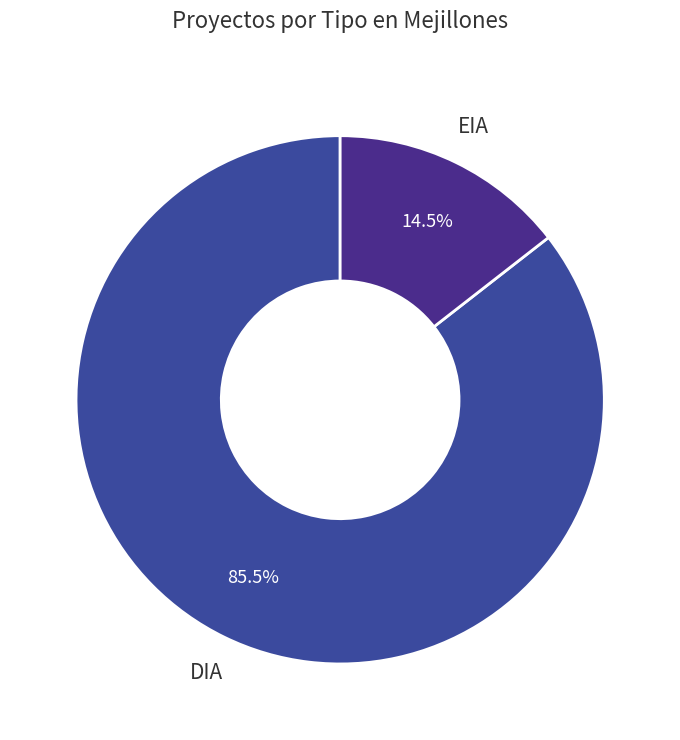

How much of the chart is everything except DIA?

14.5%